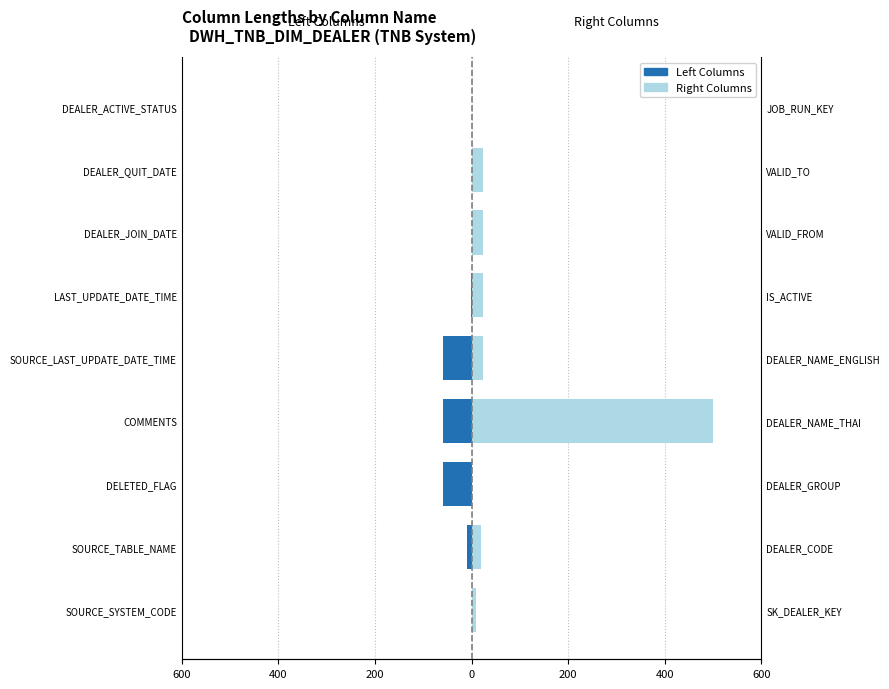

What is the difference between the maximum and second lowest values in the Left Columns series?

60